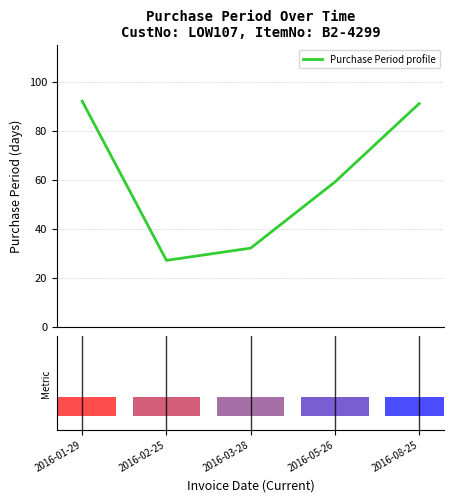

Count the number of data series in this chart.

1